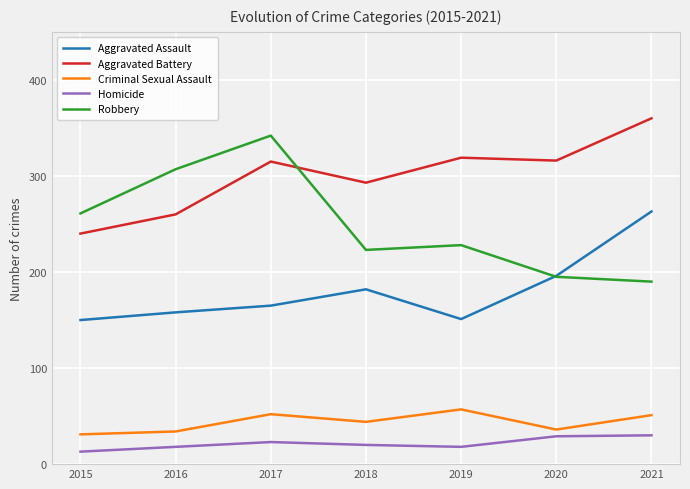

True or false: Homicide and Aggravated Battery intersect in this chart.

False